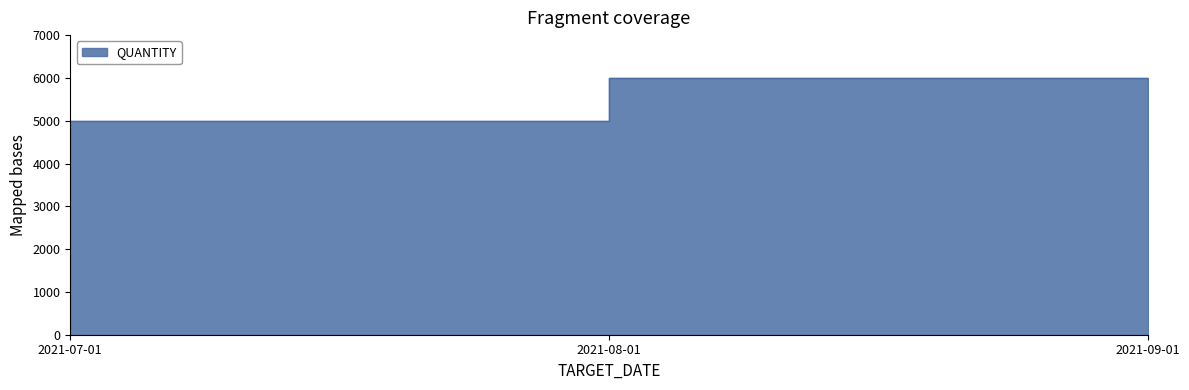

Which has a higher value, 2021-09-01 or 2021-08-01?

2021-08-01